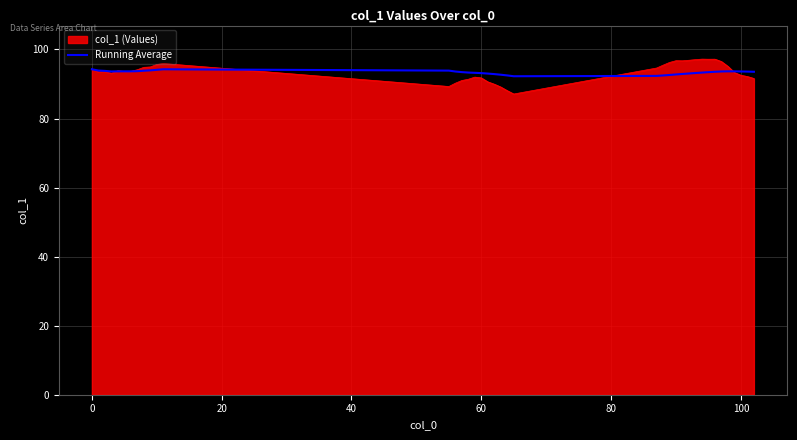

What is the minimum value for Running Average?

92.2